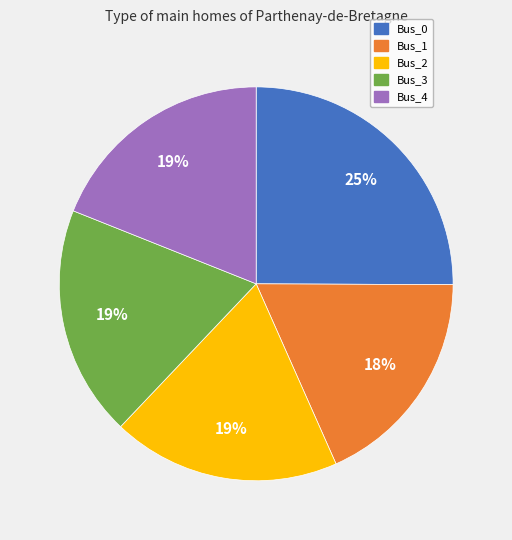

To the nearest percent, what portion does Bus_3 represent?

19%